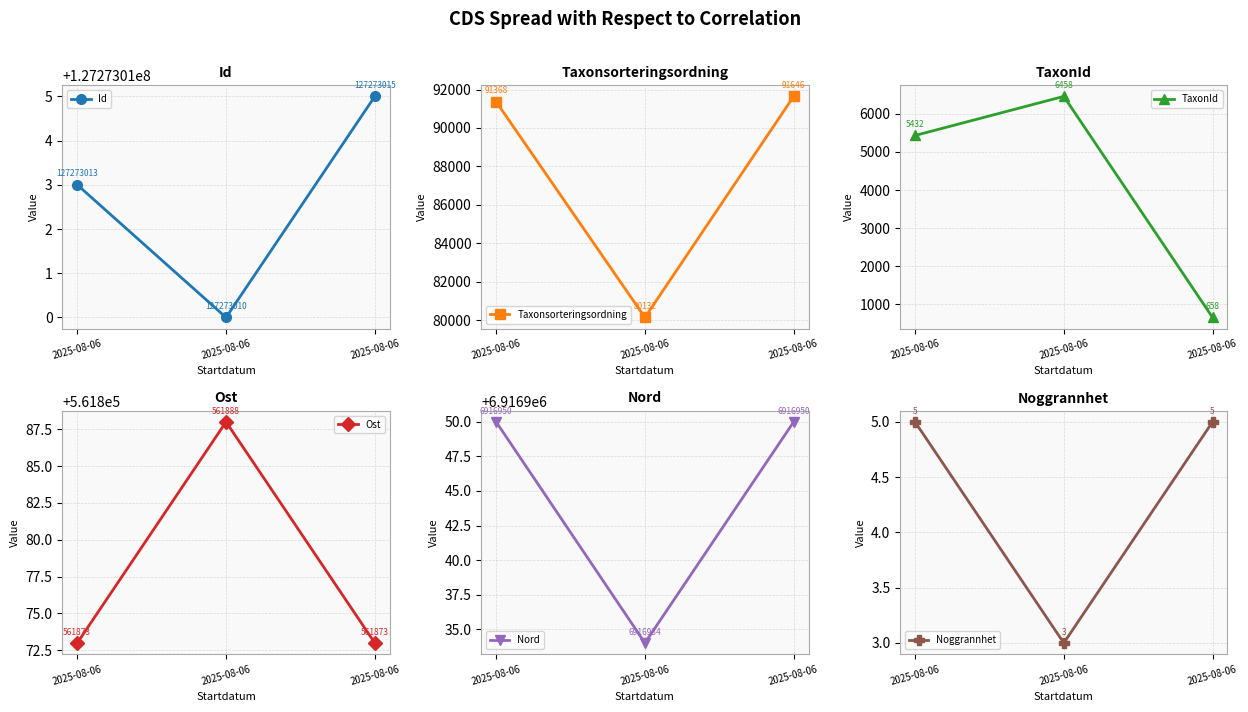

Reading left to right, transcribe all the data shown in this chart.

Id: 127273013	127273010	127273015
Taxonsorteringsordning: 91368	80132	91646
TaxonId: 5432	6458	658
Ost: 561873	561888	561873
Nord: 6916950	6916934	6916950
Noggrannhet: 5	3	5